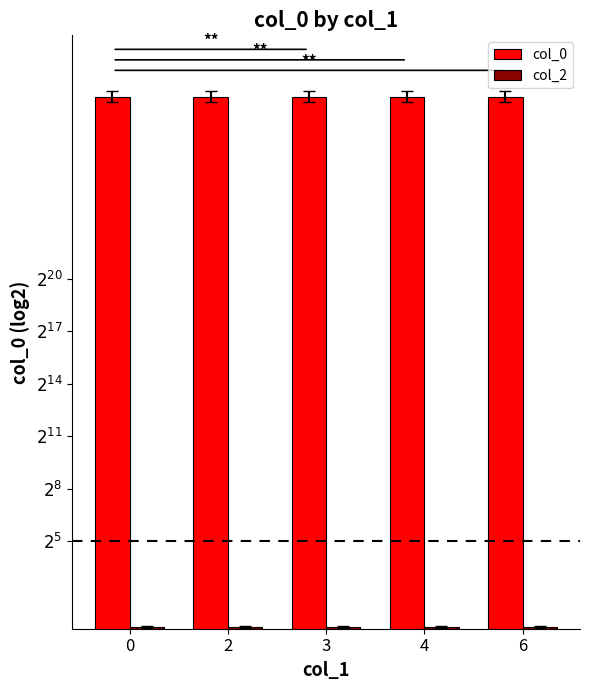

Rank the categories by col_0 value from highest to lowest.

6, 4, 3, 2, 0